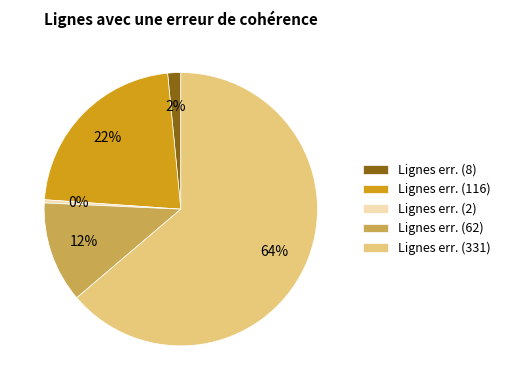

Which slice is the largest?

Lignes err. (331)